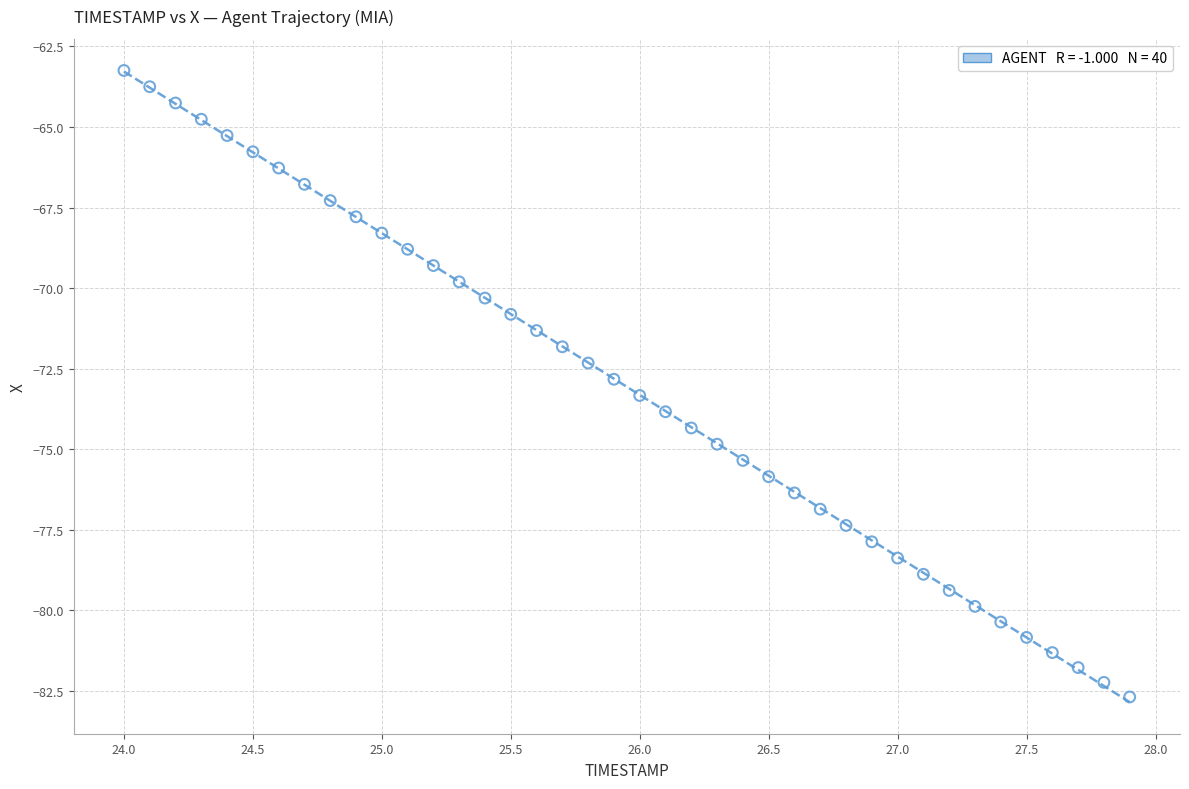

What is the range of Y values (max minus min)?

19.4